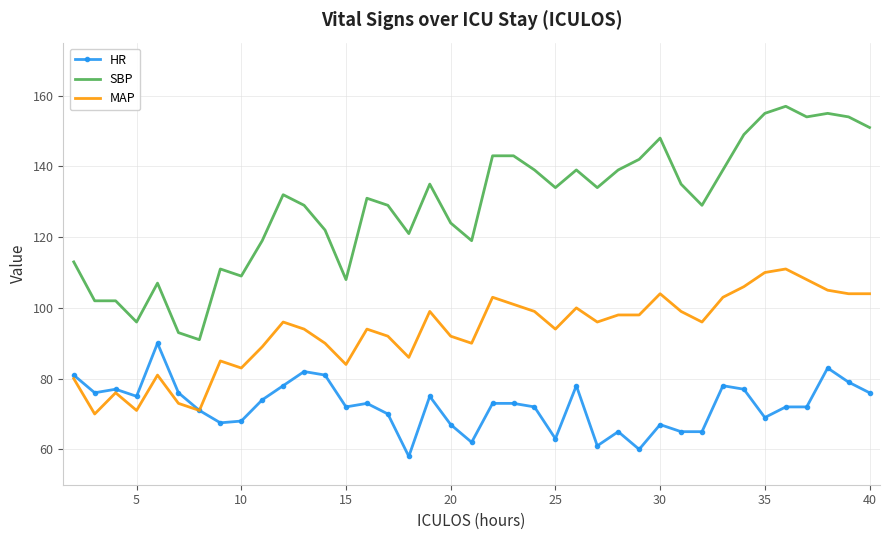

True or false: SBP and HR intersect in this chart.

False